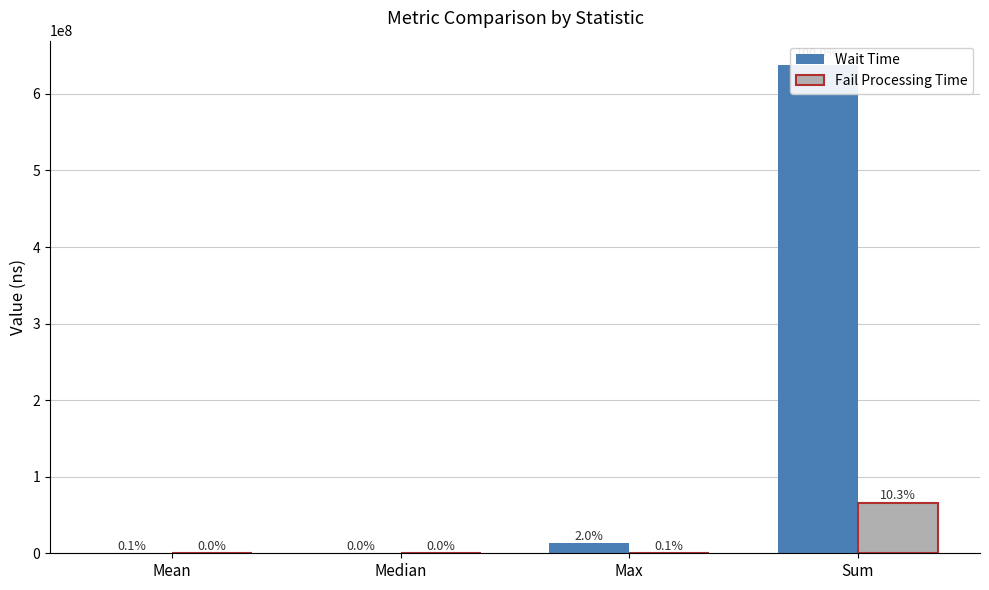

How many categories are shown in the chart?

4